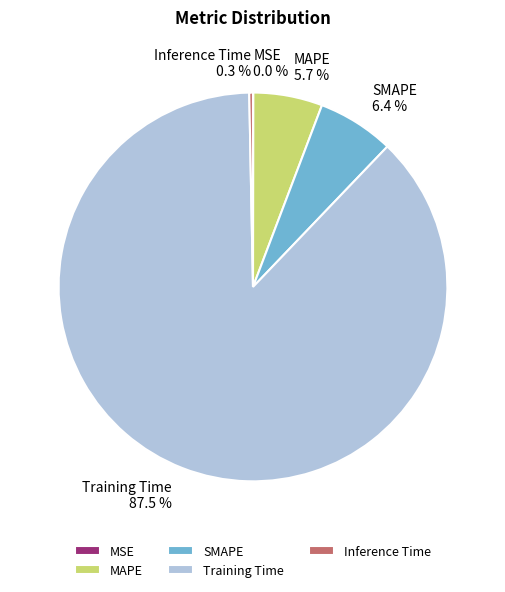

Is the sum of MAPE and SMAPE greater than half?

No